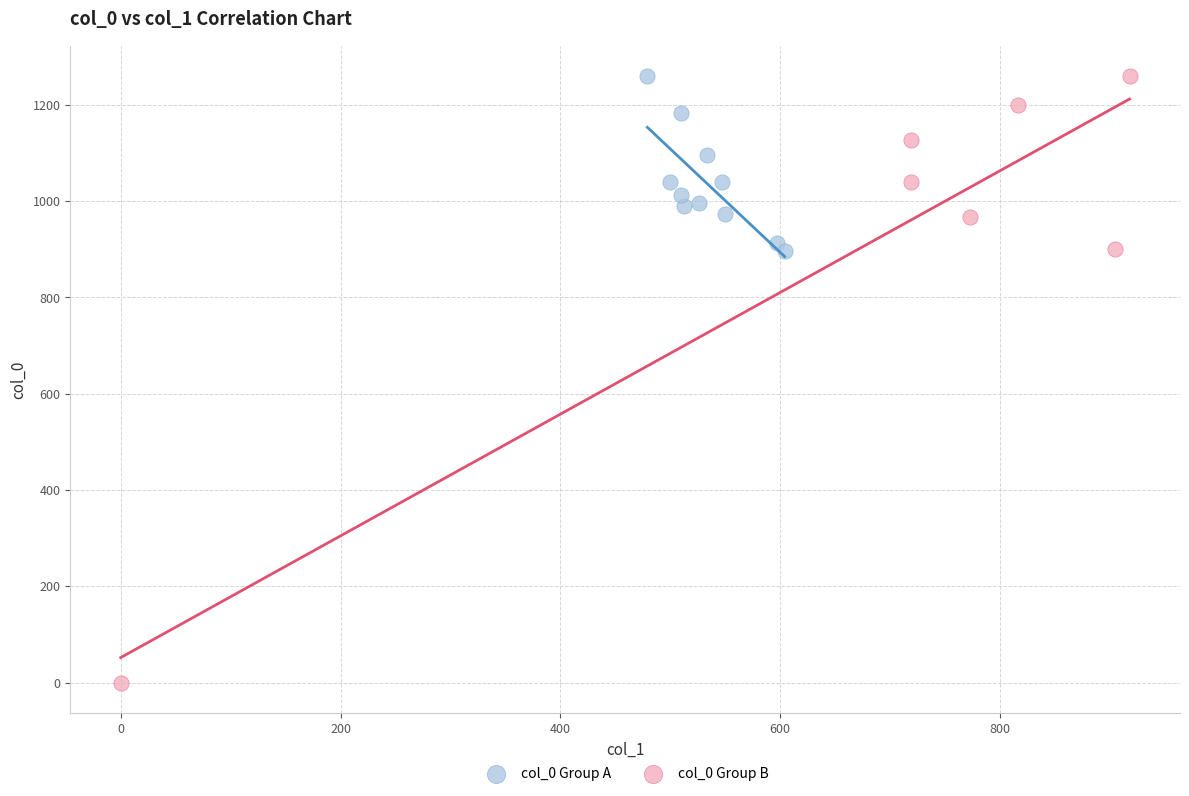

Which series contains the lowest Y value?

col_0 Group B